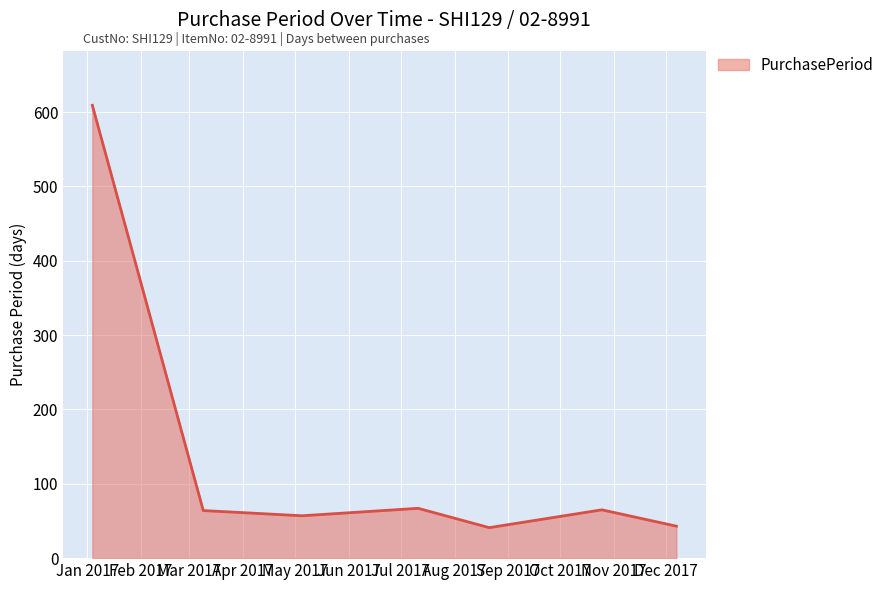

What is the smallest value displayed?

41